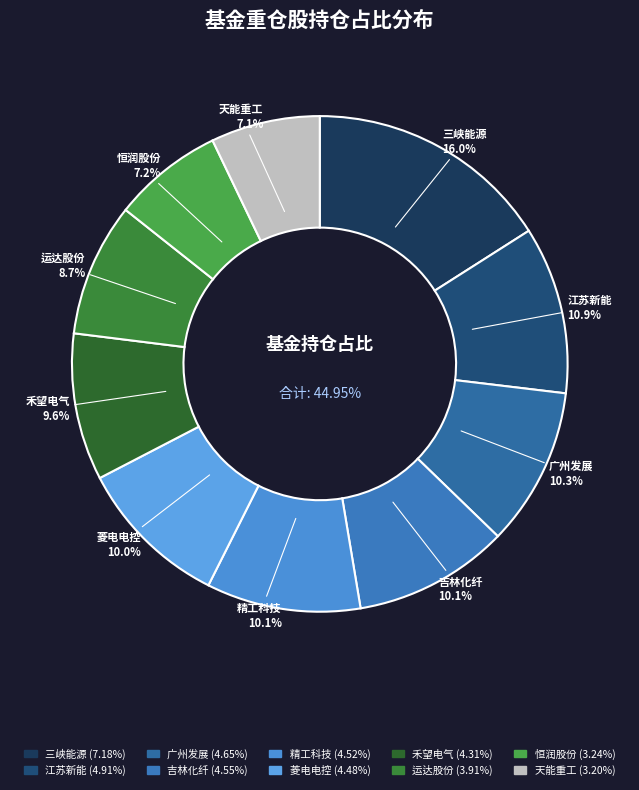

Is the sum of 恒润股份 and 天能重工 greater than half?

No